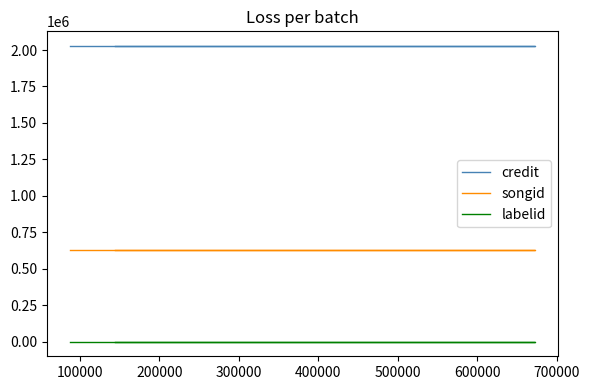

Rank the series by their maximum value, from highest to lowest.

credit, songid, labelid